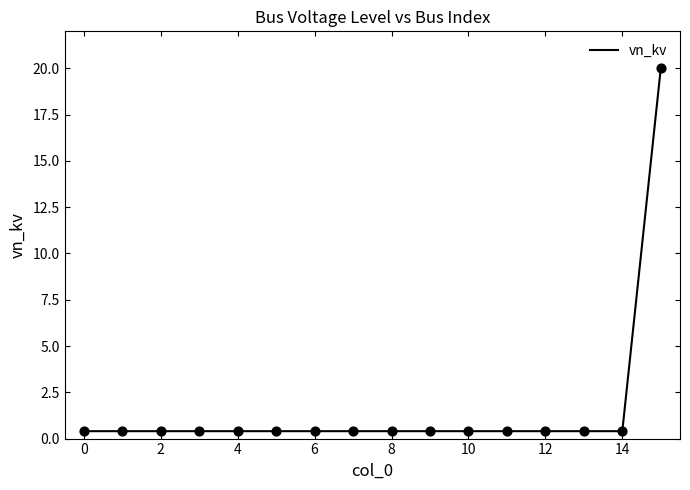

What is the greatest value displayed?

20.0